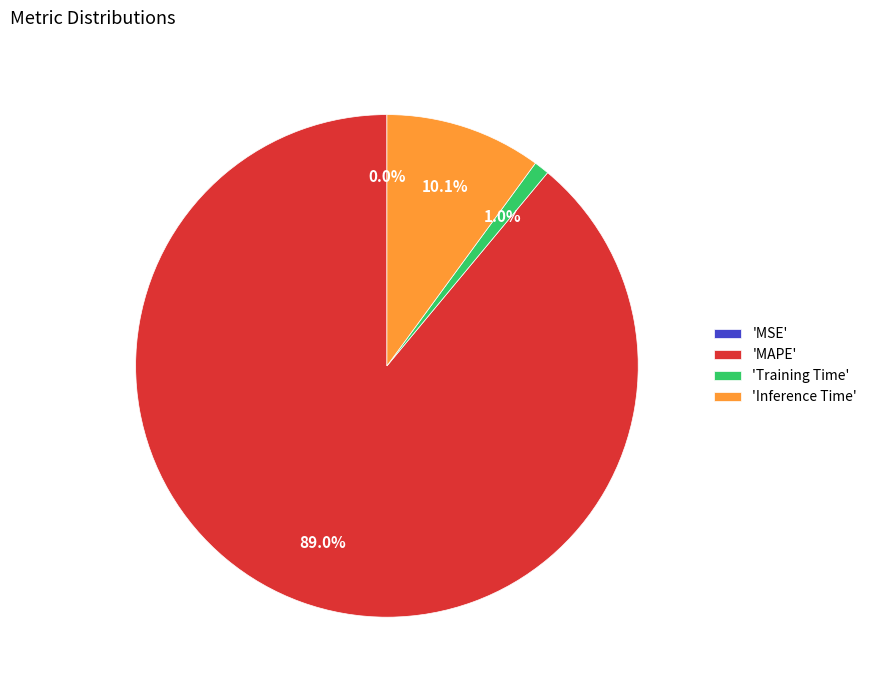

What is the total percentage of 'Inference Time' and 'MAPE'?

99.0%